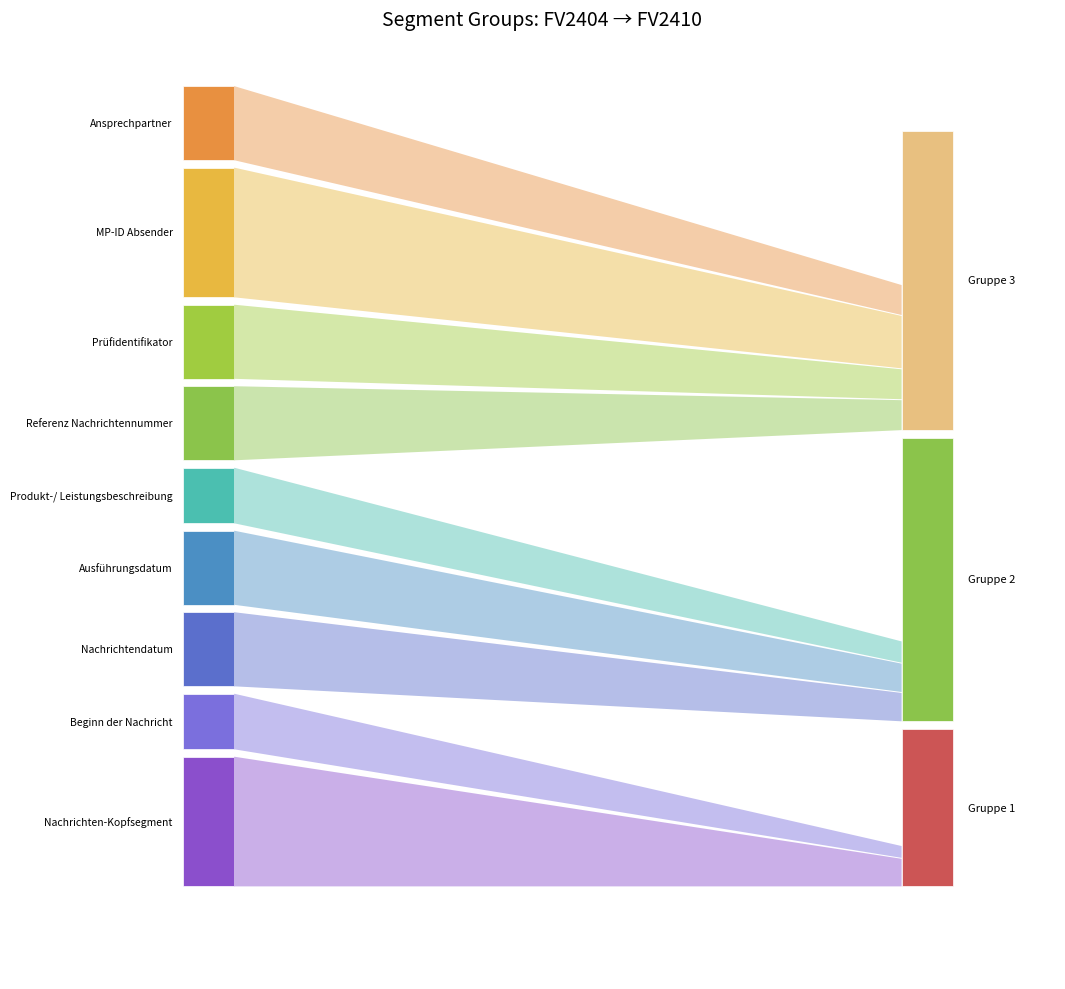

Reading right to left, list all the values displayed in this chart.

counts_FV2404: 4	7	4	4	3	4	4	3	7
counts_FV2410: 4	7	4	4	3	4	4	3	7